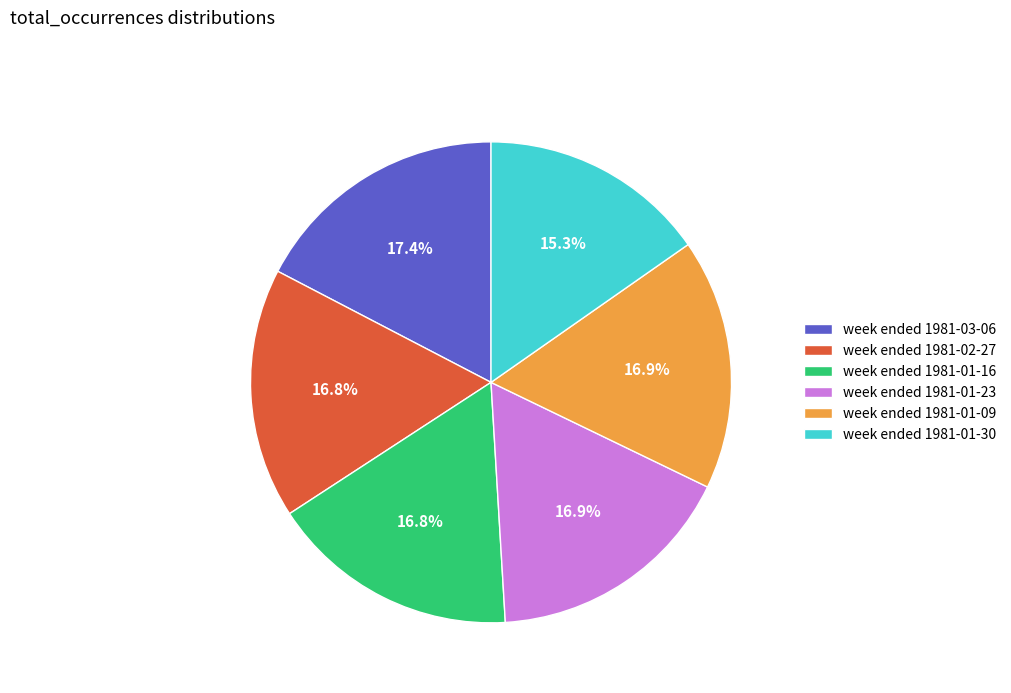

What is the ratio of the value at week ended 1981-01-09 to the value at week ended 1981-01-16?

1.0